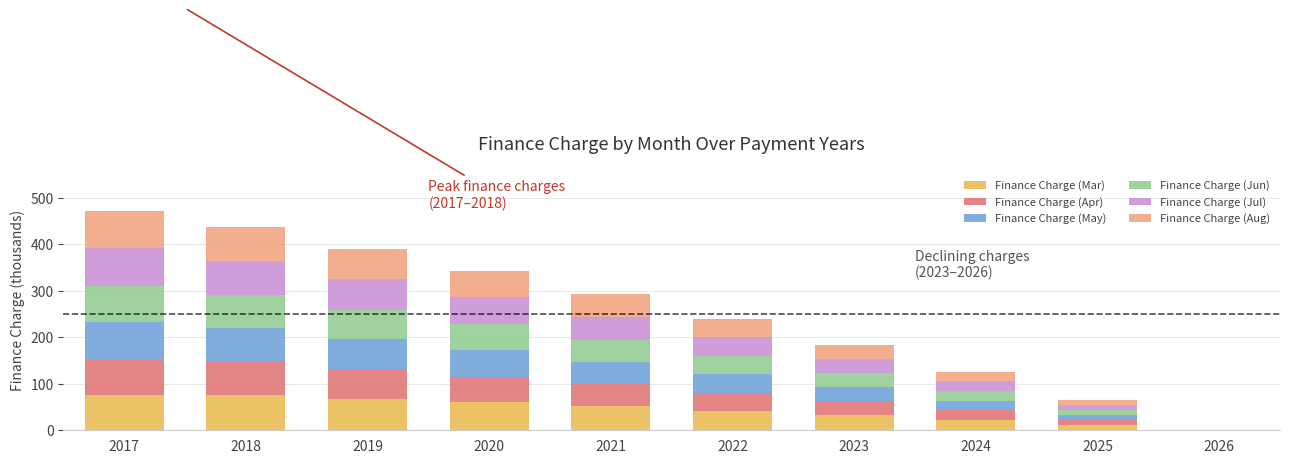

What is the total value across all series at 2018?

436.8